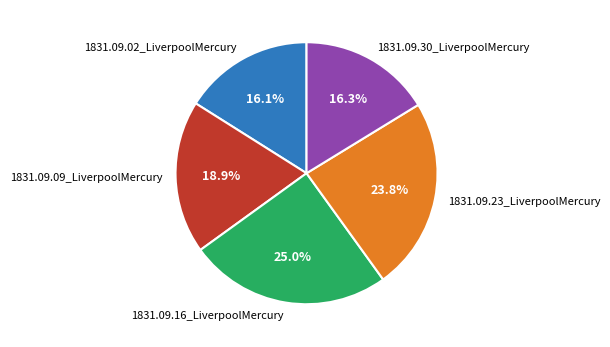

What percentage is the 1831.09.02_LiverpoolMercury slice, to the nearest percent?

16%